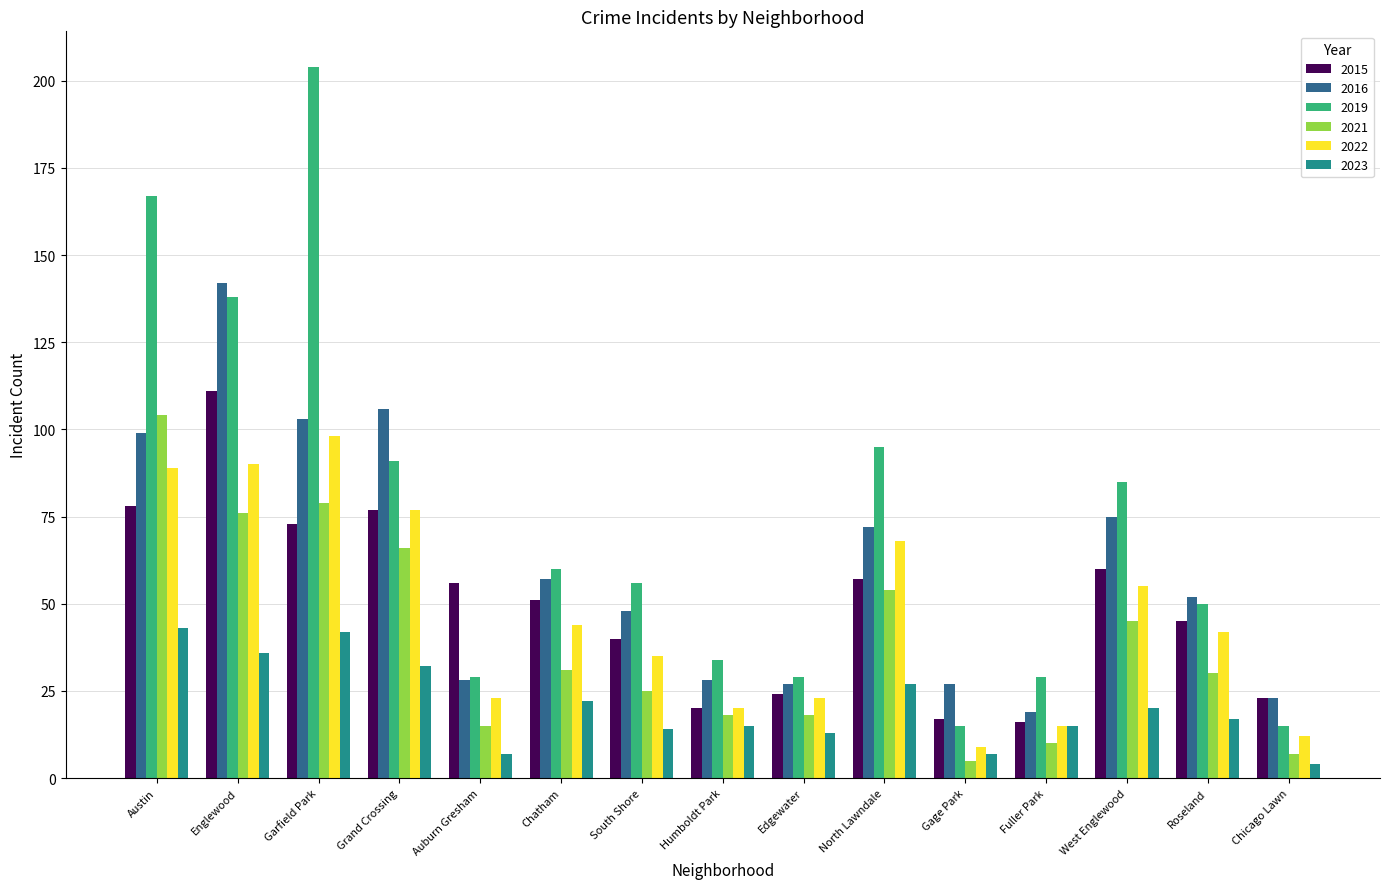

What is the maximum value for 2015?

111